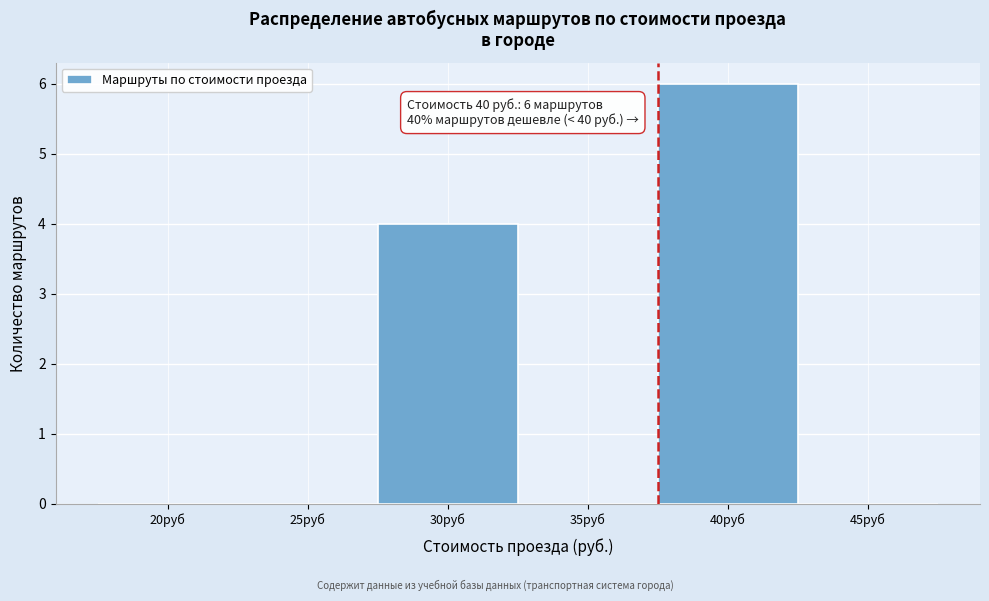

Reading left to right, extract all data points from this chart.

20руб=0	25руб=0	30руб=4	35руб=0	40руб=6	45руб=0